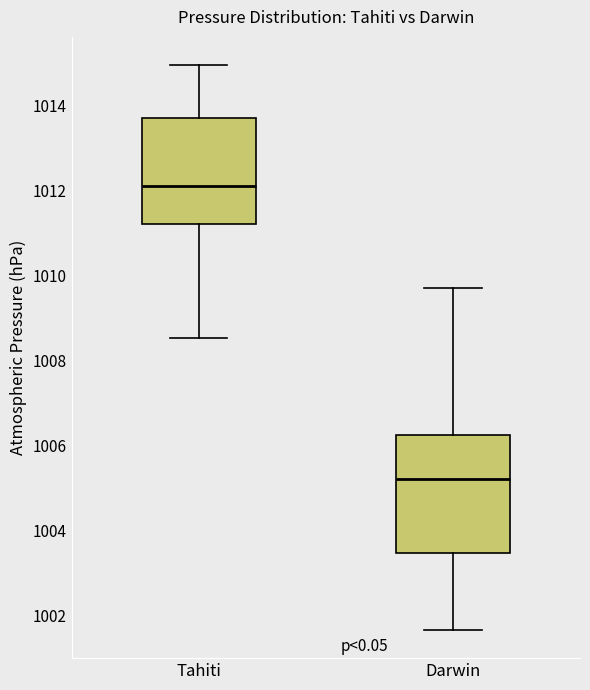

Where is the upper edge of the box for Tahiti on the y-axis? The values are not printed on the chart, so give them approximately, as read against the axis.

1013.8